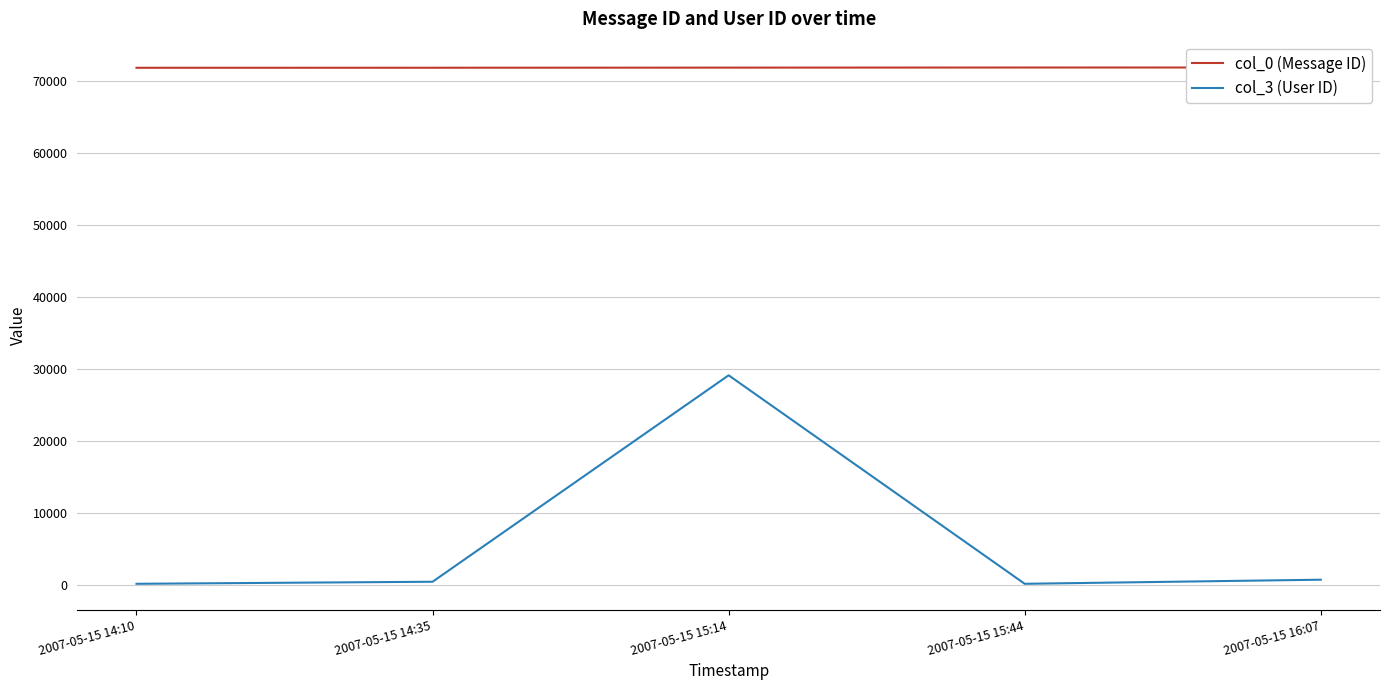

Rank the series at 2007-05-15 14:35 from lowest to highest value.

col_3 (User ID), col_0 (Message ID)